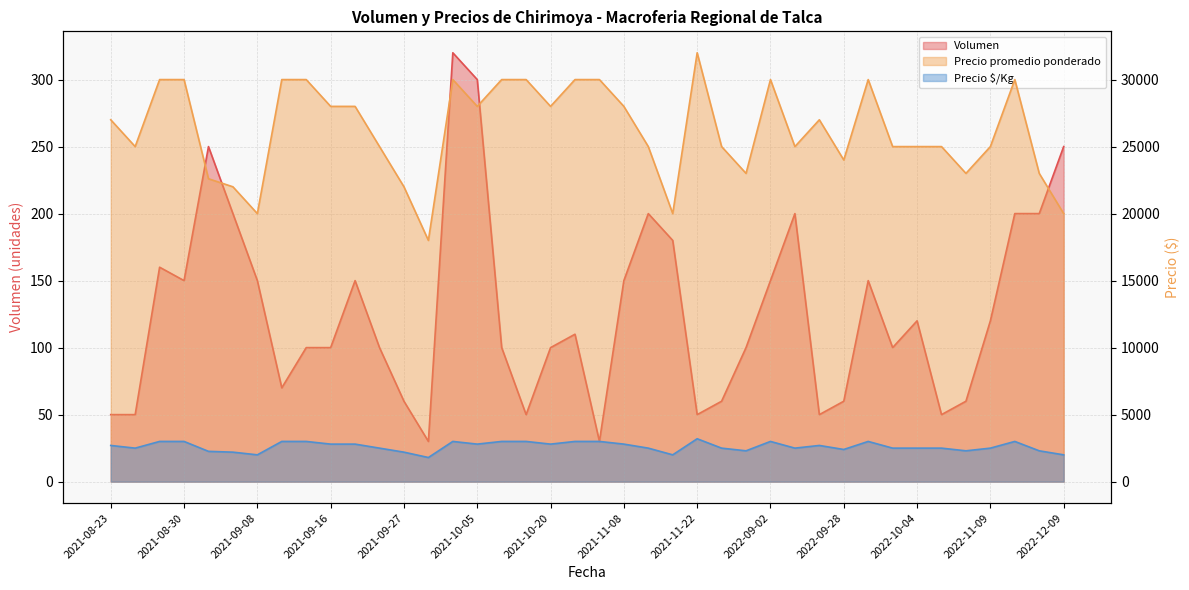

True or false: Precio promedio ponderado and Precio ¢/Kg cross at least once.

False